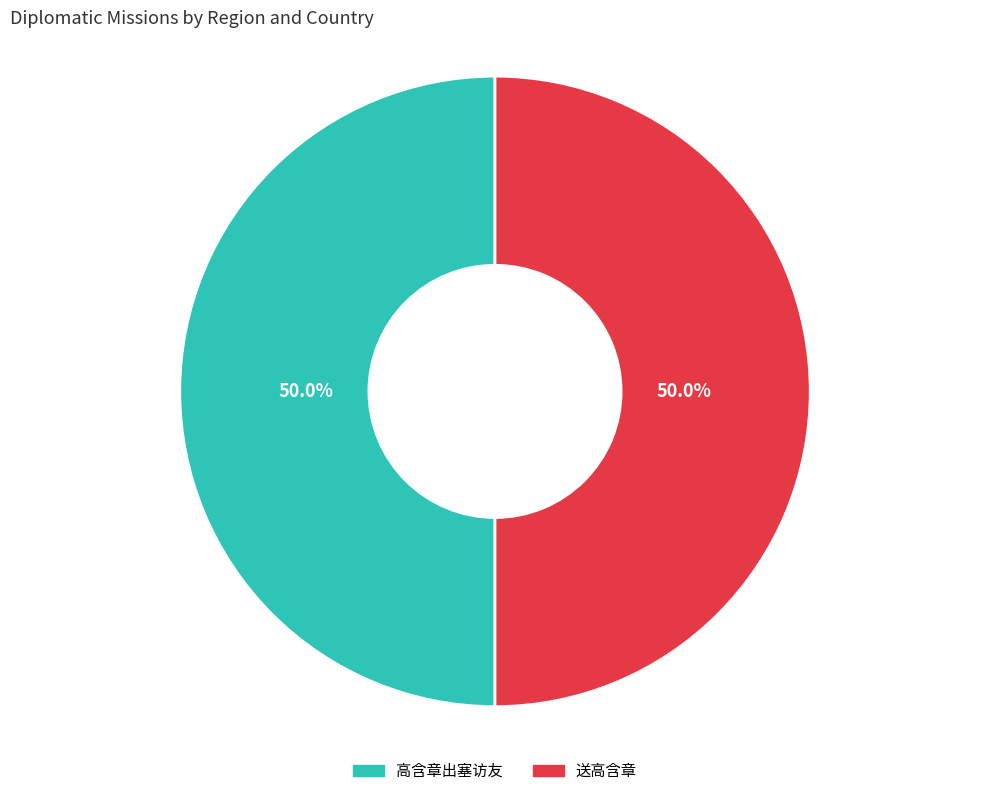

Combined, what portion of the pie is 送高含章 and 高含章出塞访友?

100.0%